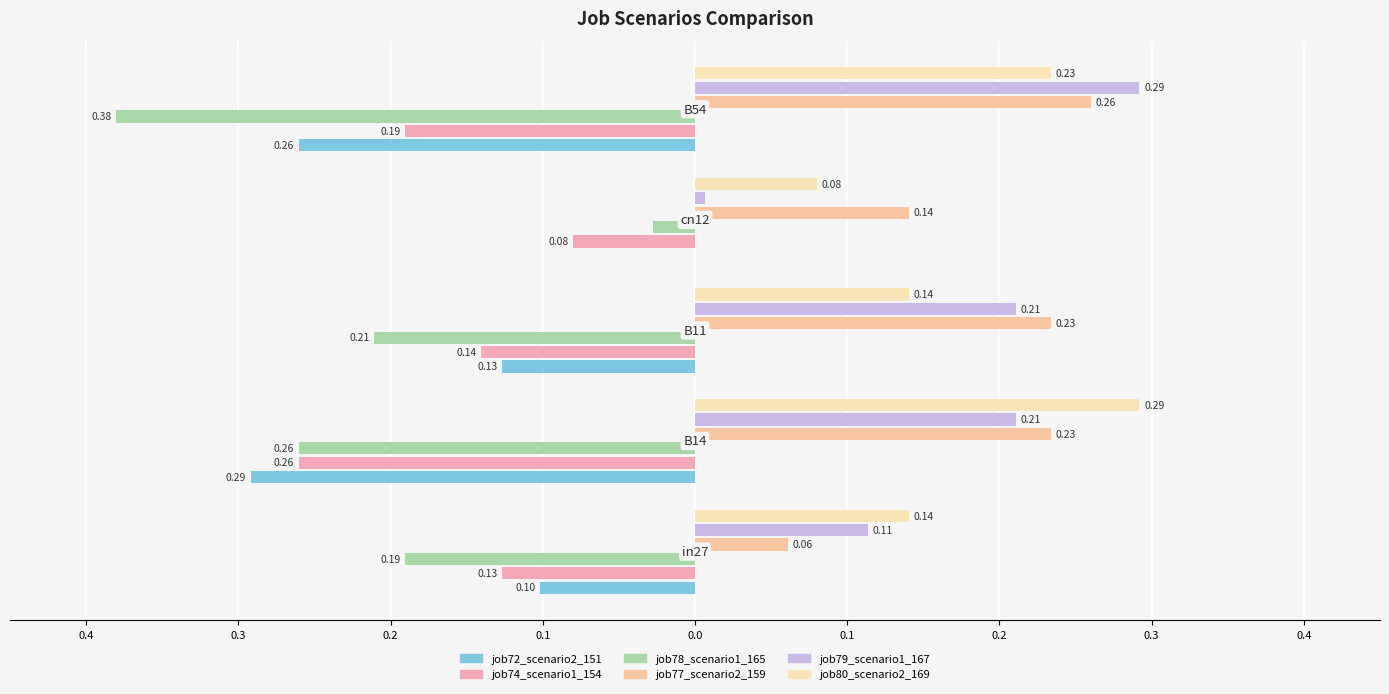

What is the difference between the maximum and minimum values in the job78_scenario1_165 series?

0.4